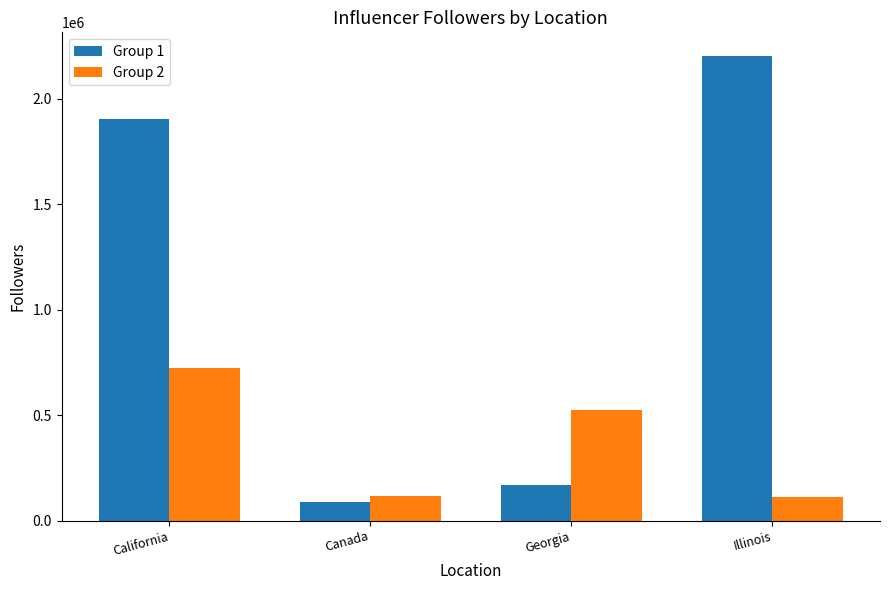

How many data points in Group 1 are less than 1900807?

2